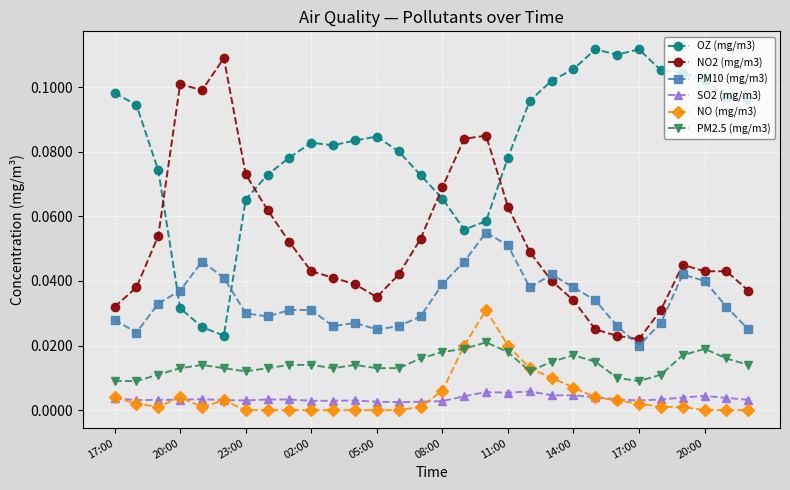

What are all the series names shown in the legend?

OZ (mg/m3), NO2 (mg/m3), PM10 (mg/m3), SO2 (mg/m3), NO (mg/m3), PM2.5 (mg/m3)